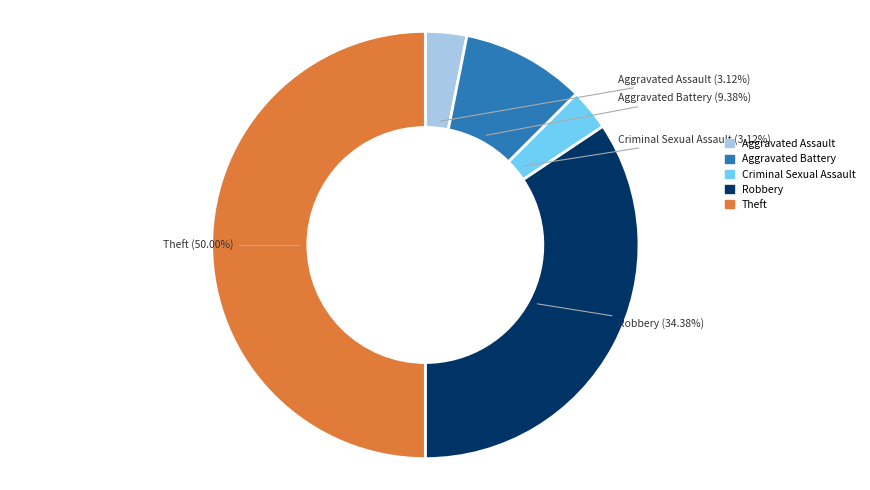

Which has a higher value, Robbery or Theft?

Theft